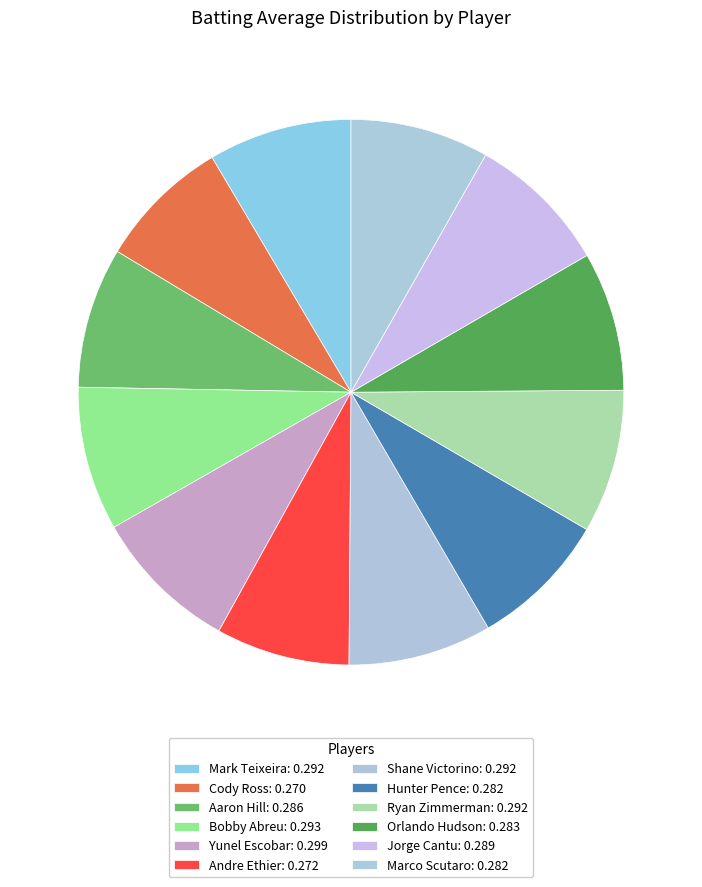

To the nearest percent, what portion does Andre Ethier represent?

8%